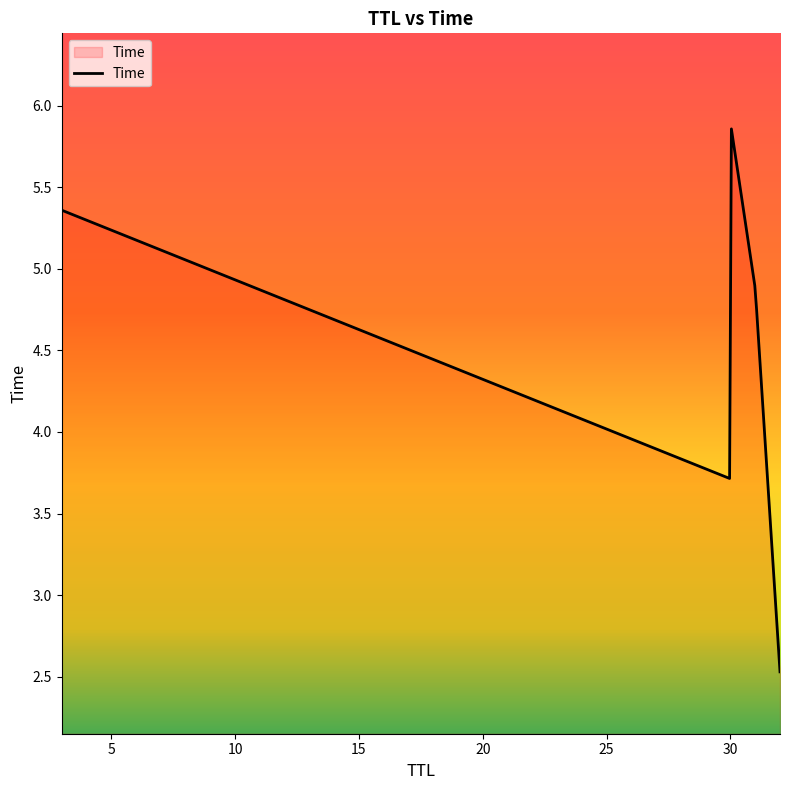

What is the difference between the maximum and minimum values?

3.3